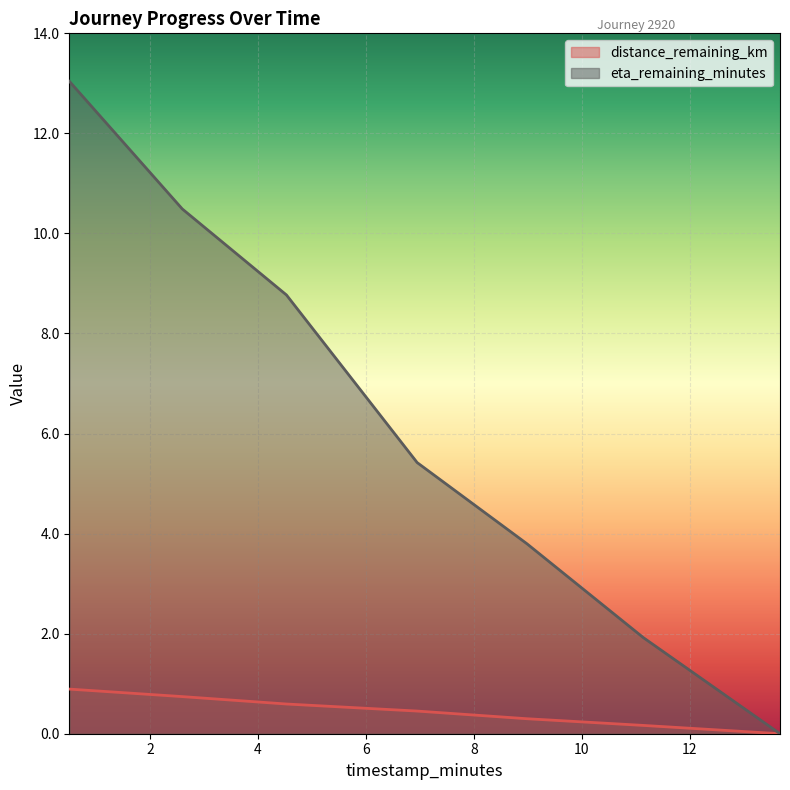

Which series has the widest spread of values?

eta_remaining_minutes